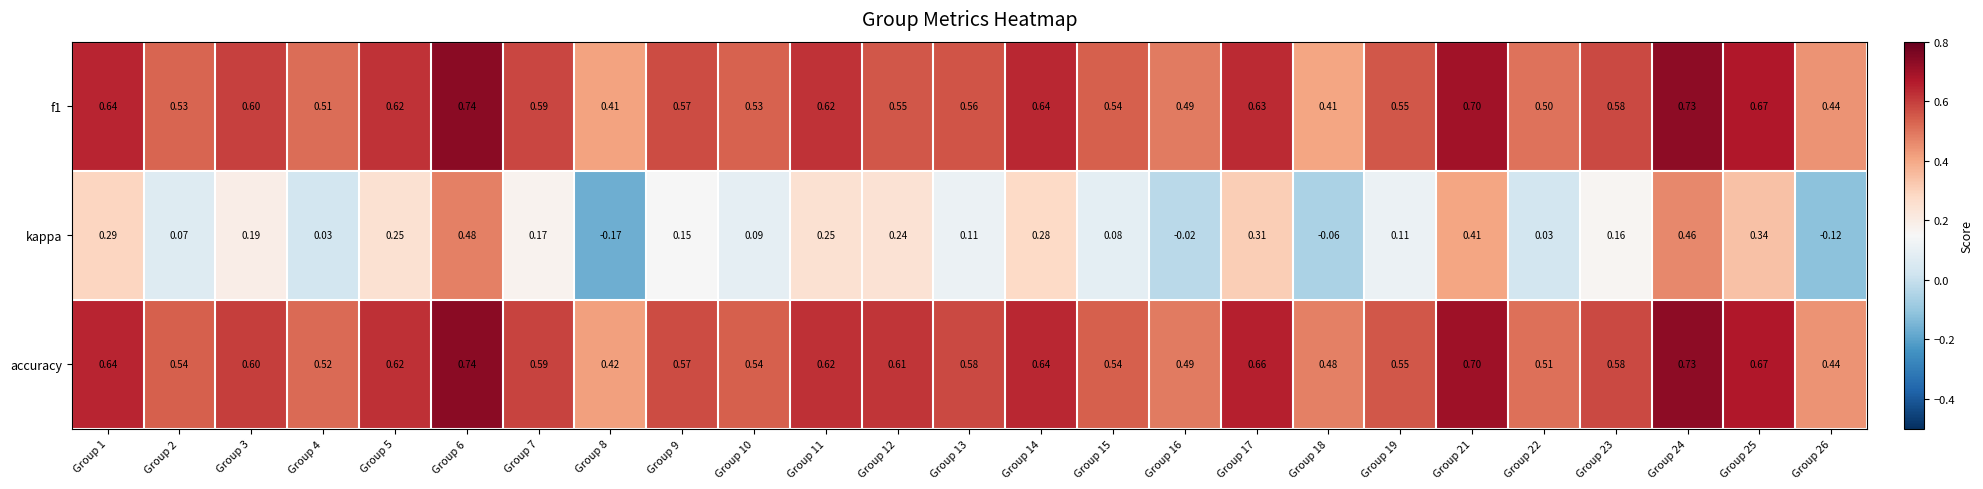

Between Group 9 and Group 18, which series saw the biggest shift?

kappa